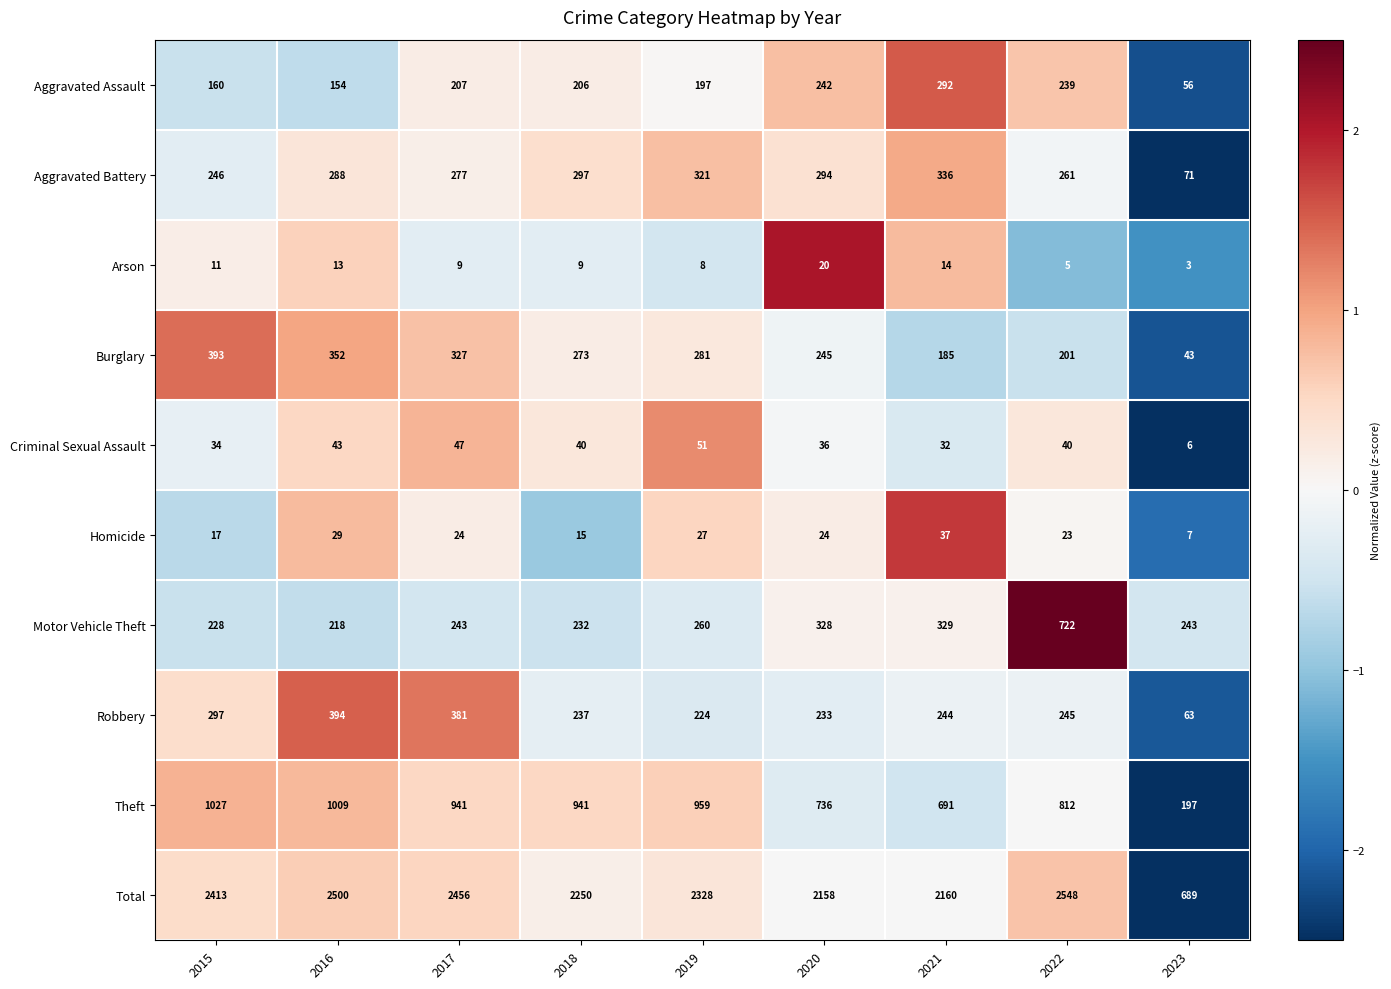

What is the difference between the maximum and minimum values in the Criminal Sexual Assault series?

45